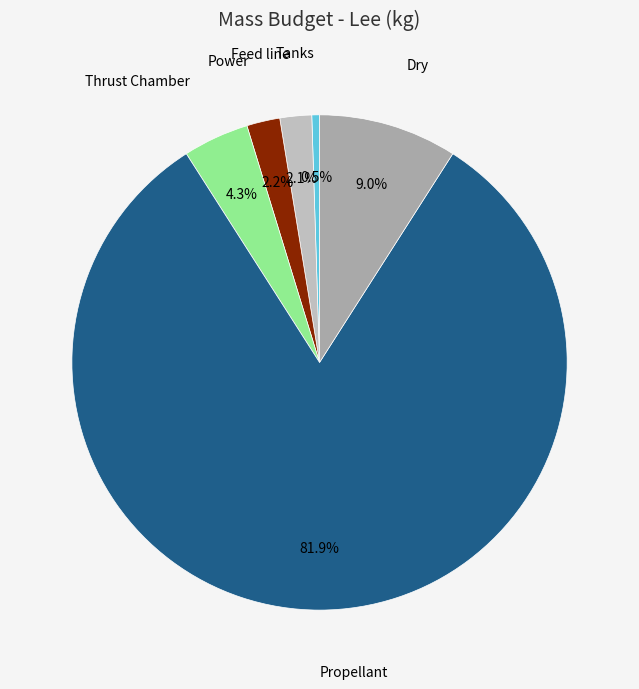

Is the sum of Tanks and Propellant greater than half?

Yes